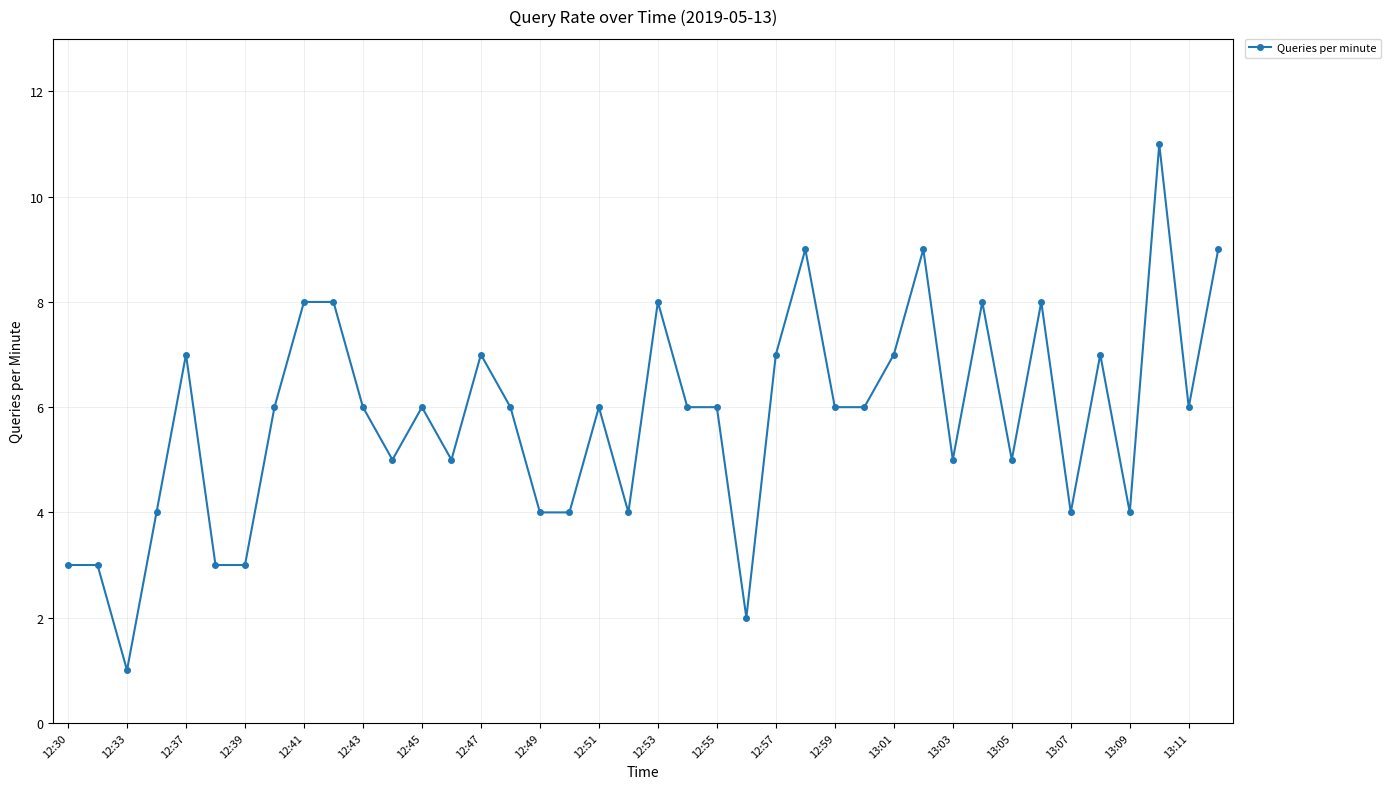

Reading left to right, list all the values displayed in this chart.

3	3	1	4	7	3	3	6	8	8	6	5	6	5	7	6	4	4	6	4	8	6	6	2	7	9	6	6	7	9	5	8	5	8	4	7	4	11	6	9